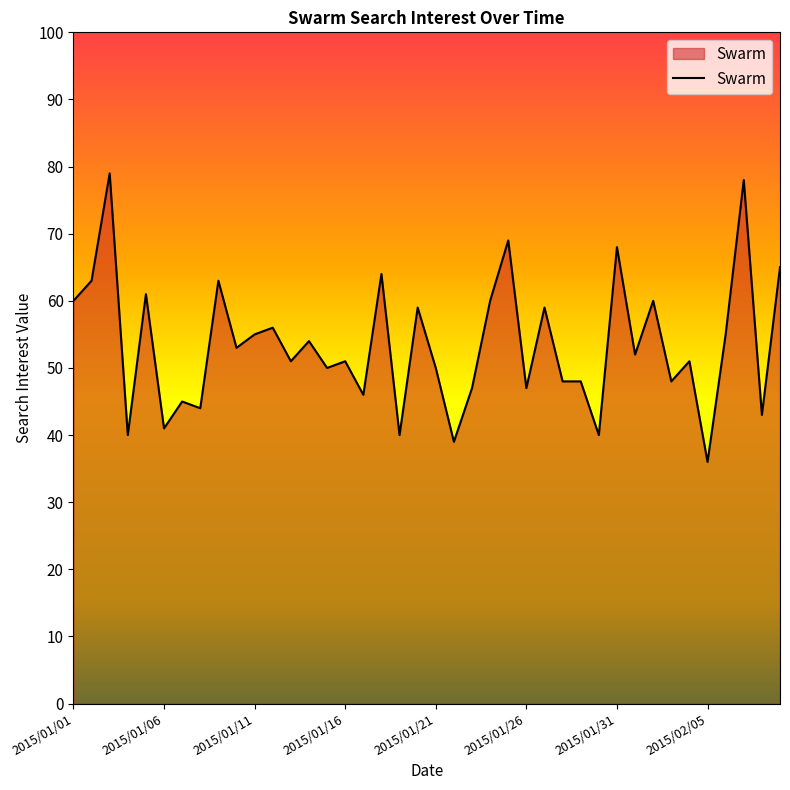

What is the difference between the maximum and minimum values?

43